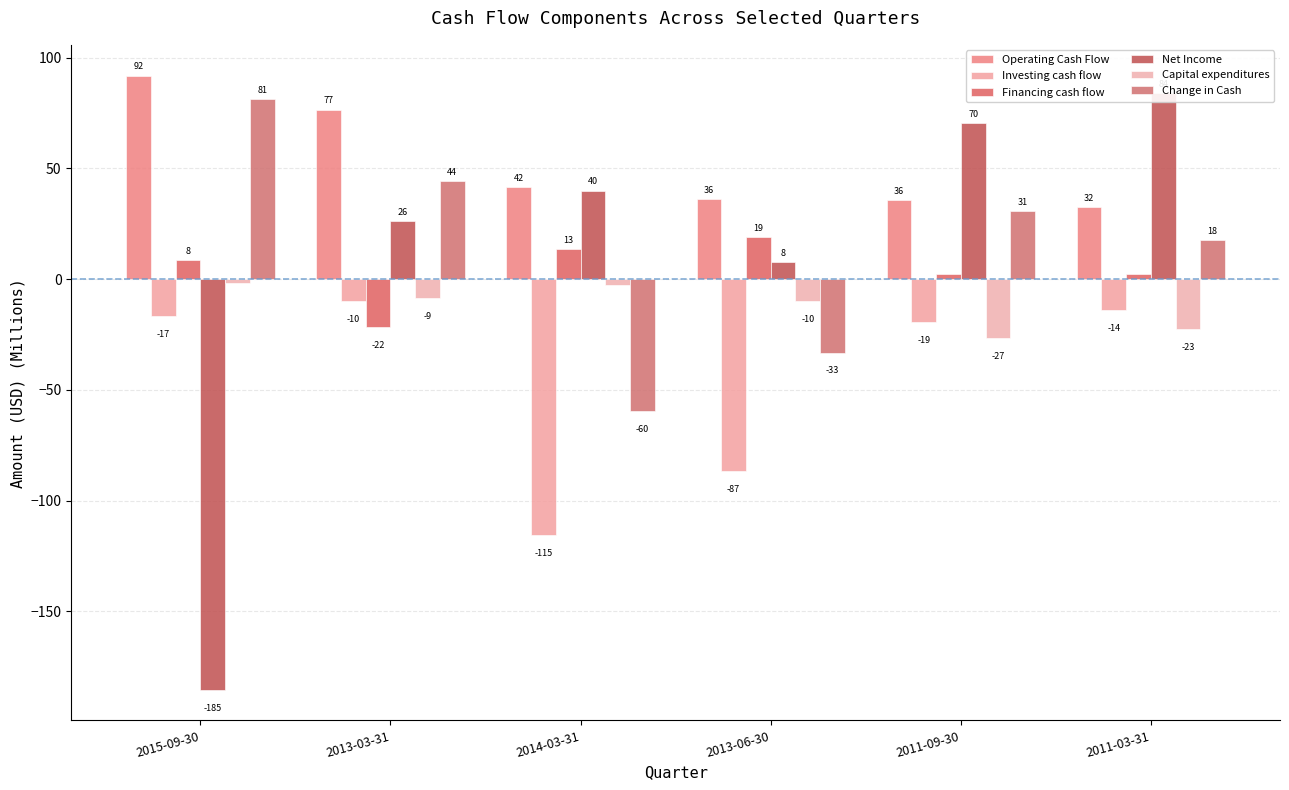

How many data points in Change in Cash are less than 30?

3